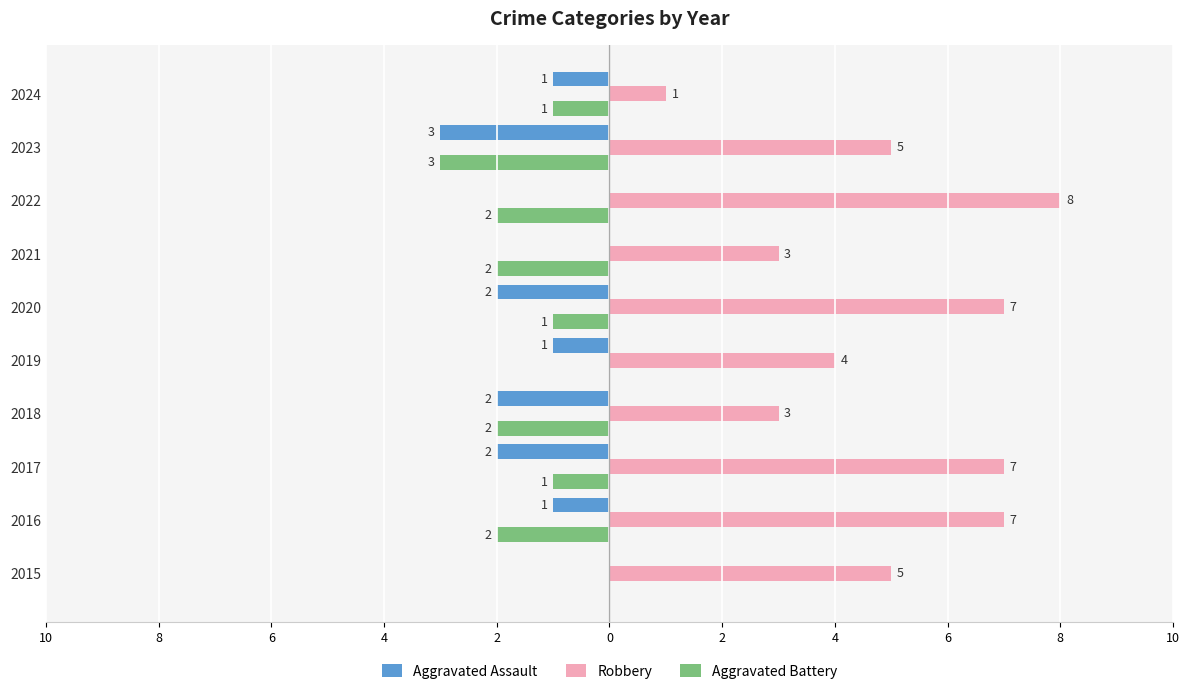

What is the sum of all Aggravated Assault values?

-12